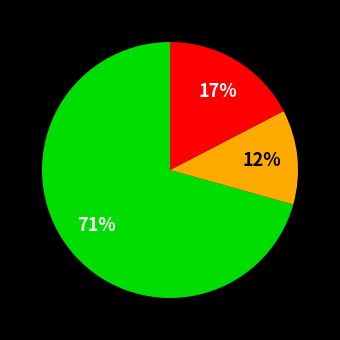

To the nearest percent, what is the difference between the largest and smallest slice percentages?

59%